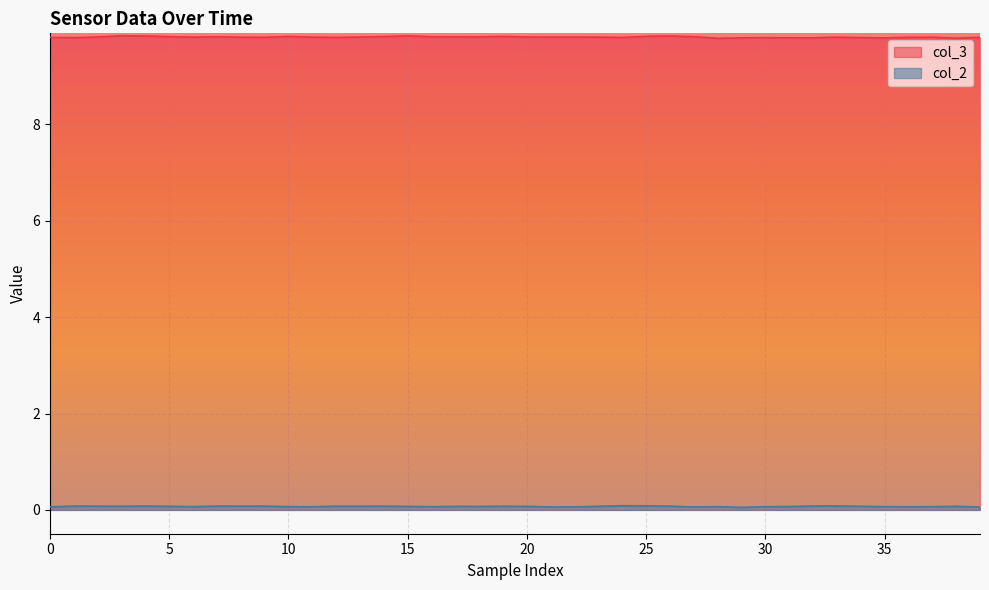

The col_2 series shows 0.1 at 15. True or false?

True